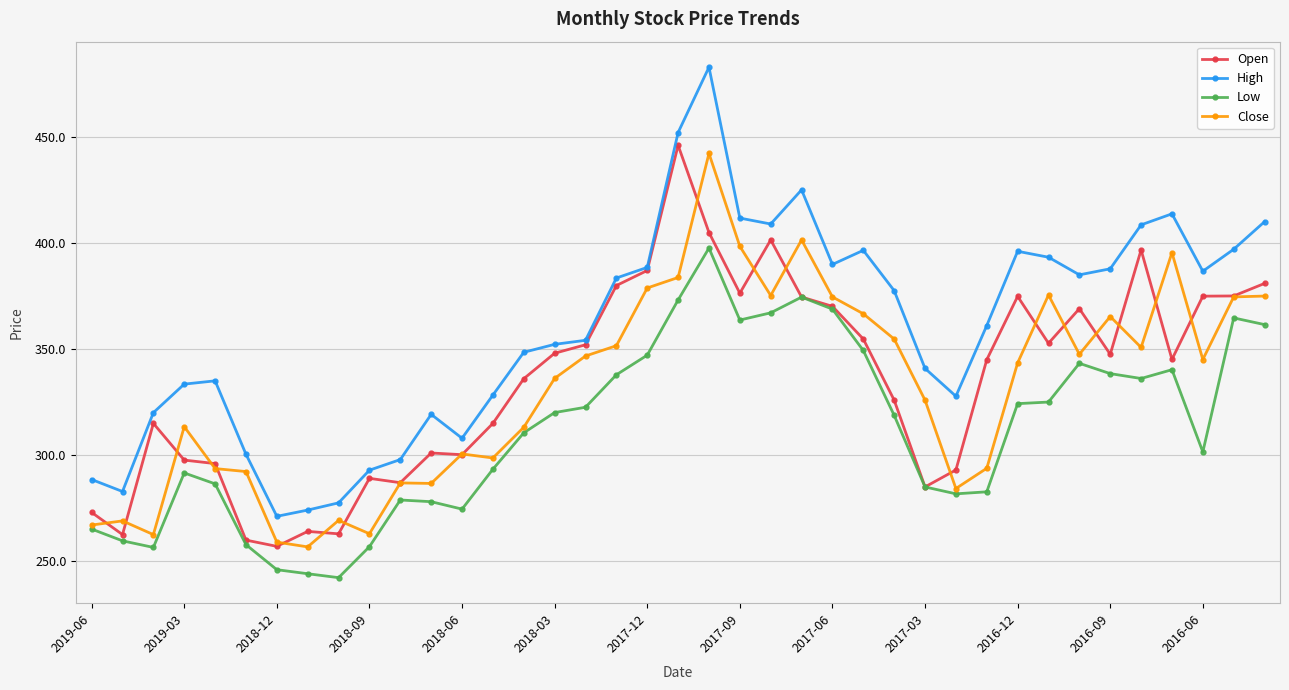

What is the maximum value for Open?

446.0